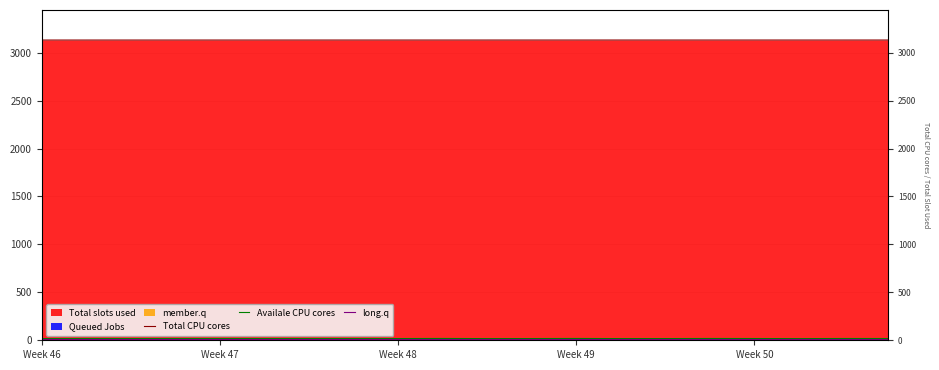

What is the value of the Availale CPU cores point at the 12th from the left?

18.0